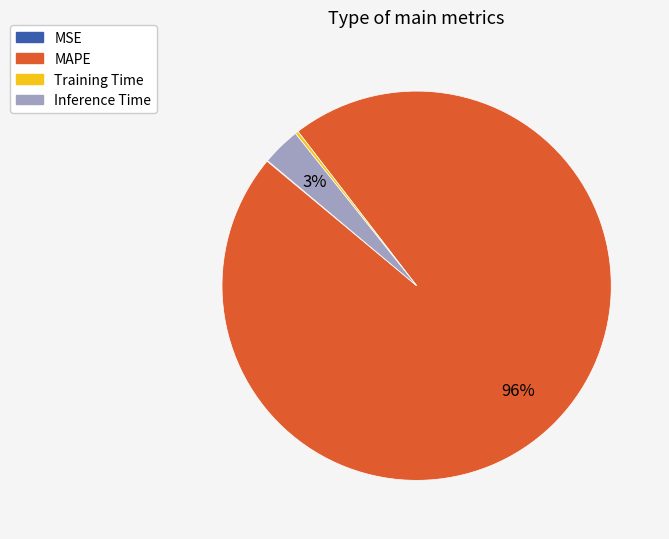

What is the majority slice?

MAPE